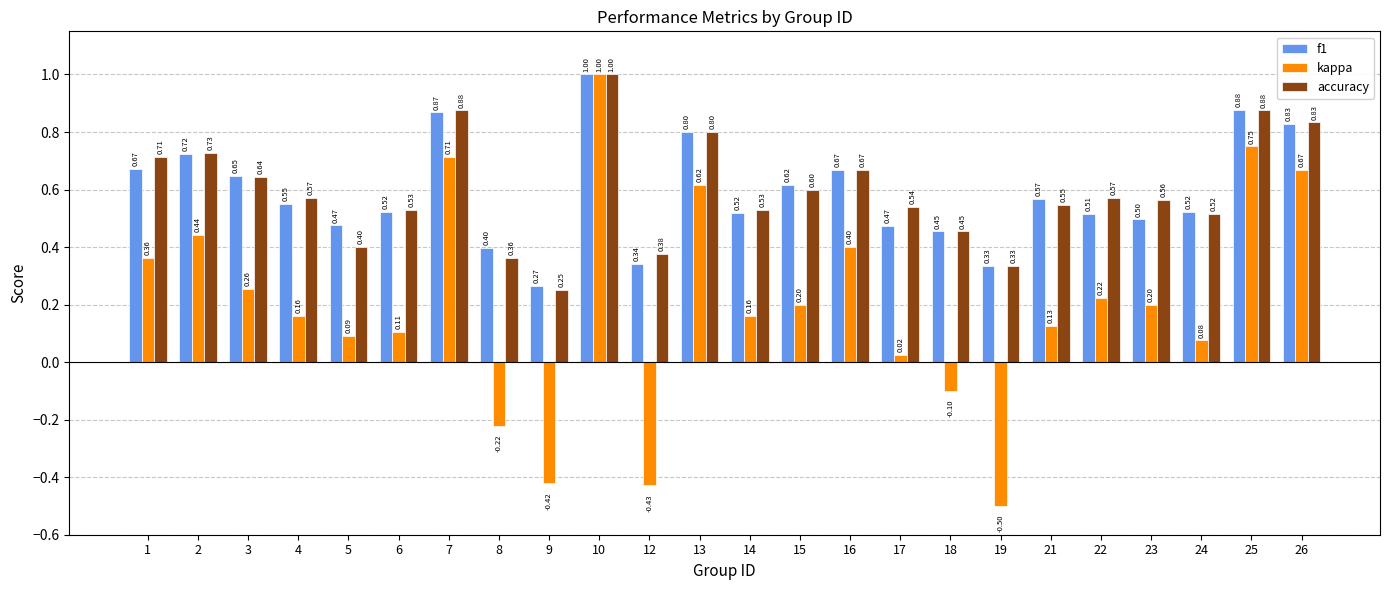

Does the chart contain any negative values?

Yes